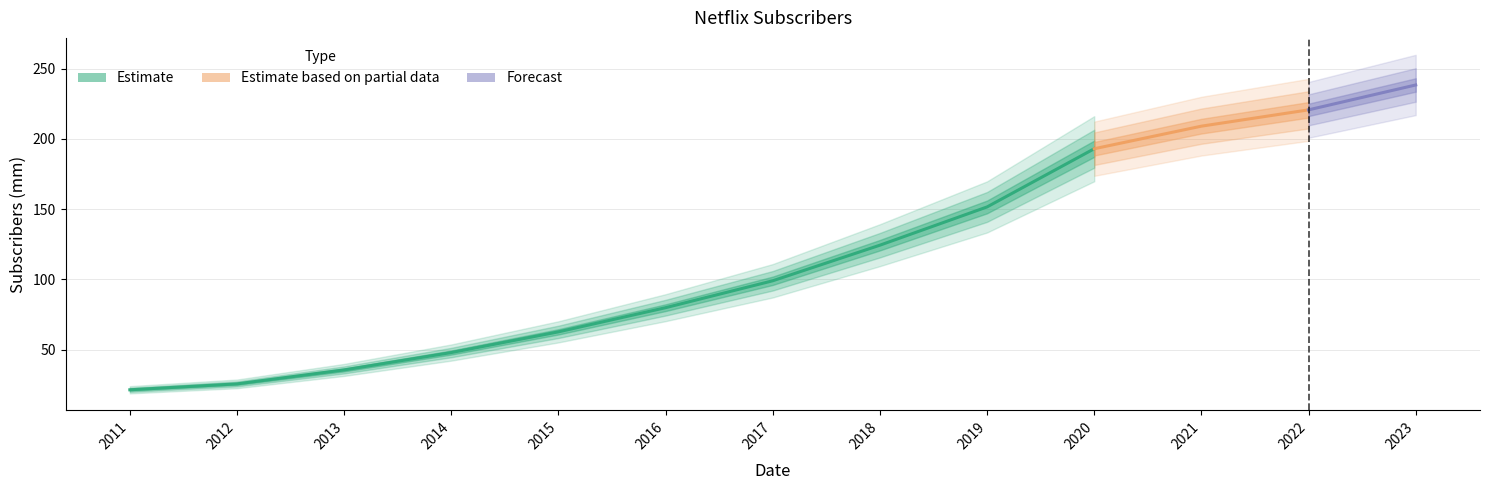

Approximately how many times larger is the value at 2019 compared to 2021?

0.7